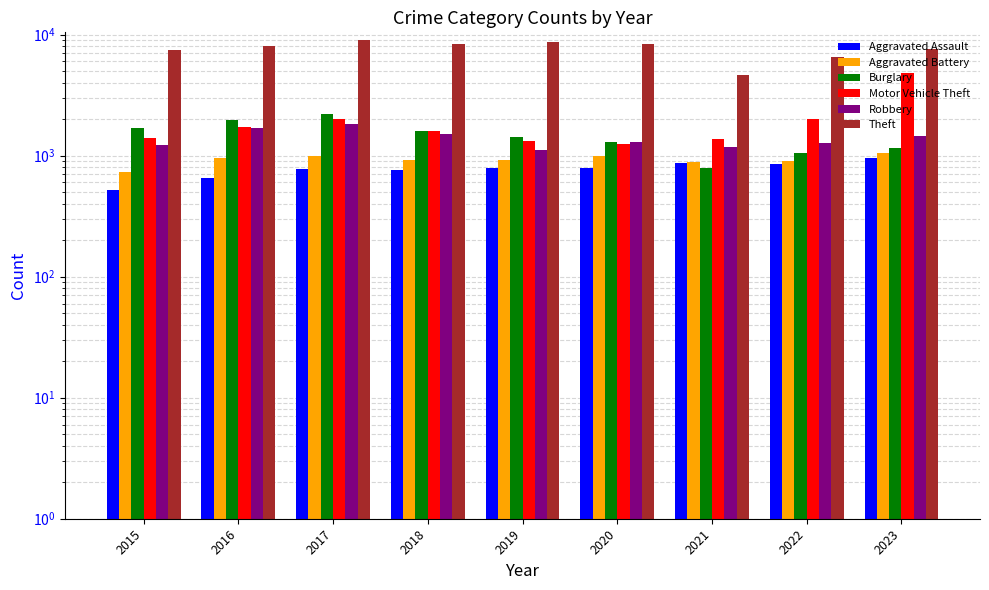

The Aggravated Battery series shows 912 at 2018. True or false?

True